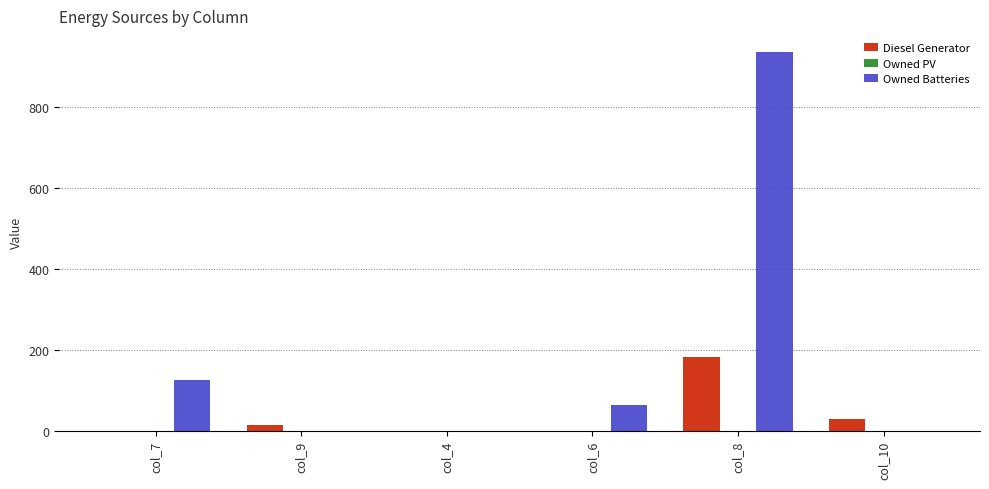

Which label corresponds to the largest value in the chart?

col_8